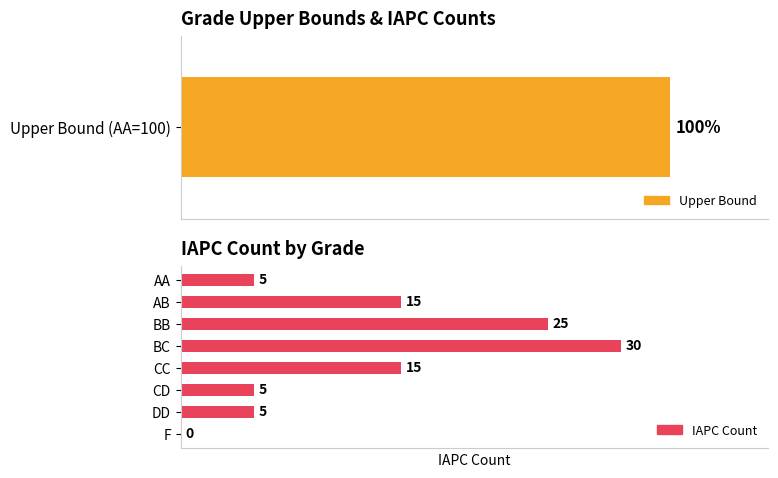

What is the average value?

12